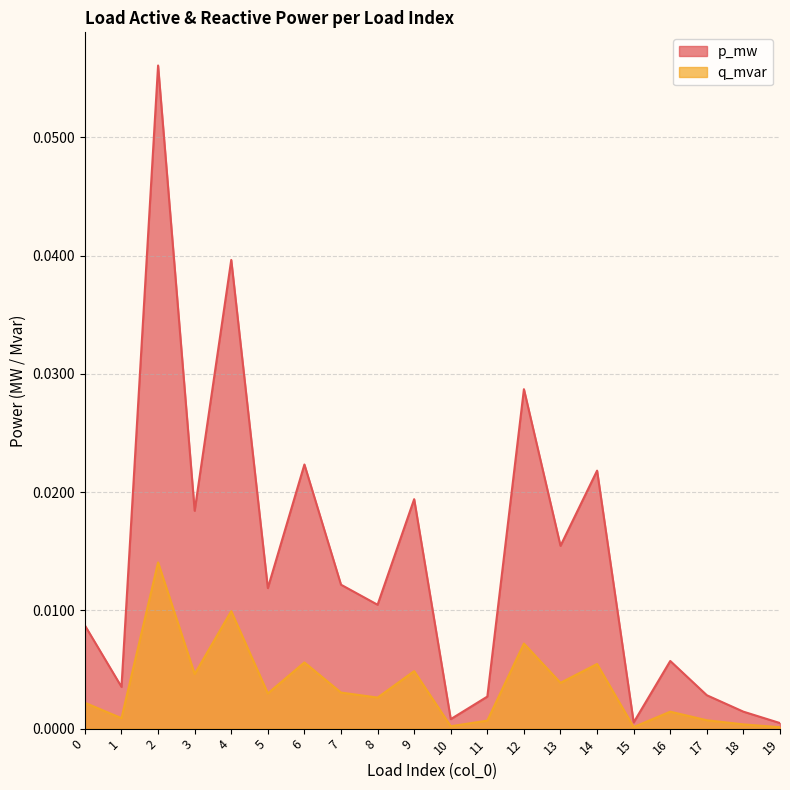

Does the chart have visible grid lines?

Yes